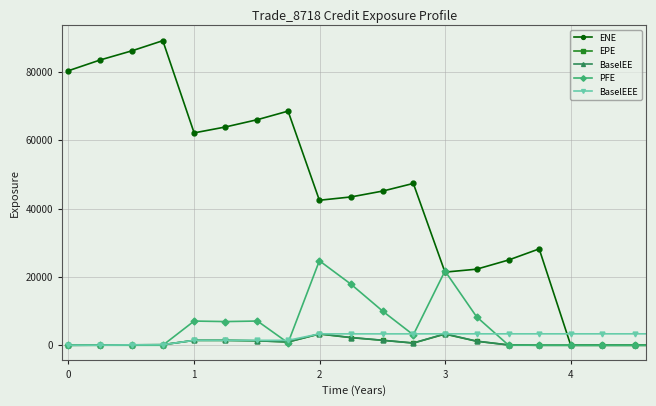

True or false: ENE has more than 2 interior local peaks.

True